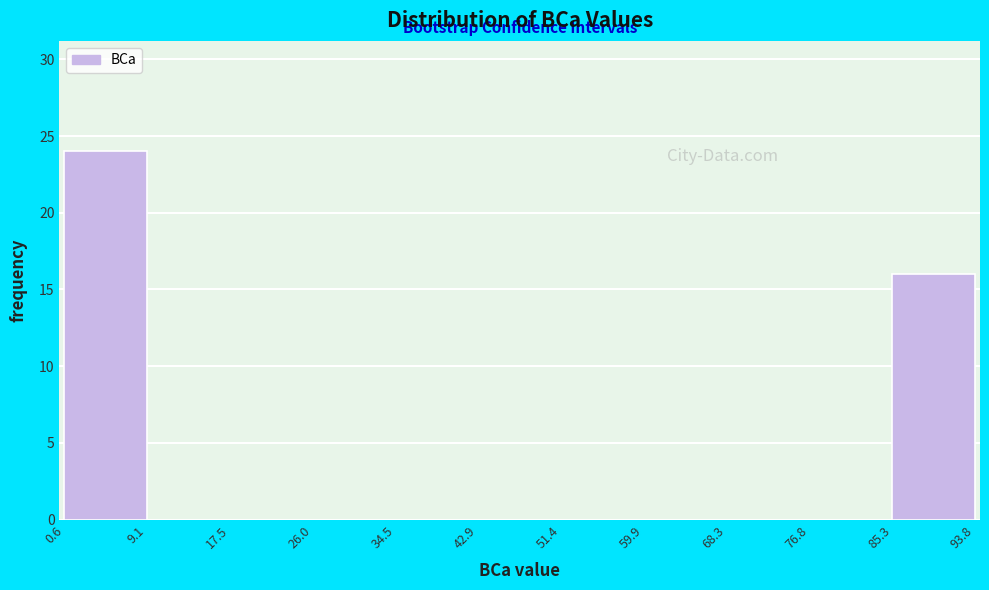

Which range on the x-axis has the tallest bar?

0.6 to 9.1